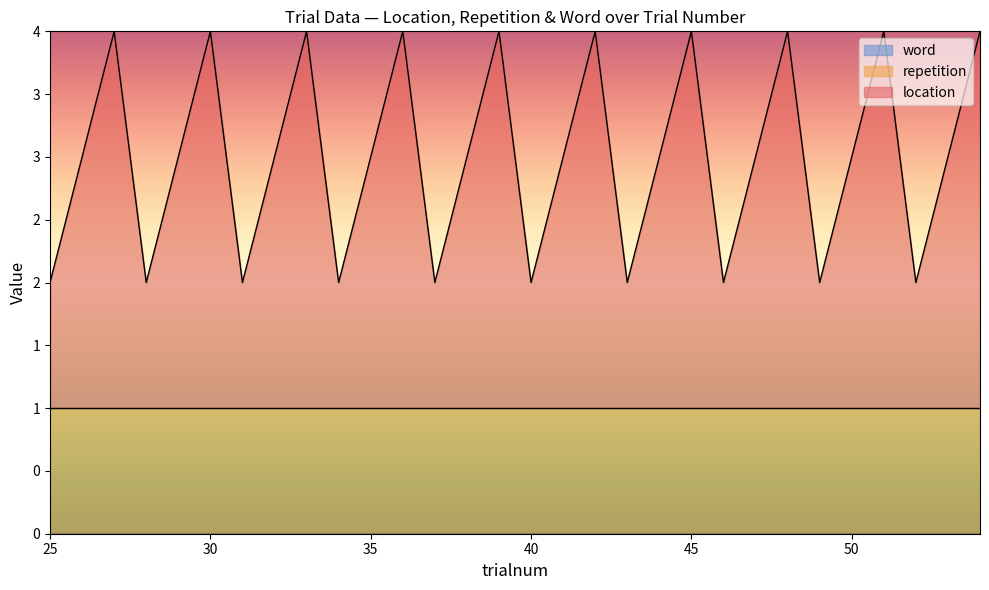

Reading left to right, list all the values displayed in this chart.

location: 25=1	26=2	27=3	28=1	29=2	30=3	31=1	32=2	33=3	34=1	35=2	36=3	37=1	38=2	39=3	40=1	41=2	42=3	43=1	44=2	45=3	46=1	47=2	48=3	49=1	50=2	51=3	52=1	53=2	54=3
repetition: 25=1	26=1	27=1	28=1	29=1	30=1	31=1	32=1	33=1	34=1	35=1	36=1	37=1	38=1	39=1	40=1	41=1	42=1	43=1	44=1	45=1	46=1	47=1	48=1	49=1	50=1	51=1	52=1	53=1	54=1
word: 25=0	26=0	27=0	28=0	29=0	30=0	31=0	32=0	33=0	34=0	35=0	36=0	37=0	38=0	39=0	40=0	41=0	42=0	43=0	44=0	45=0	46=0	47=0	48=0	49=0	50=0	51=0	52=0	53=0	54=0